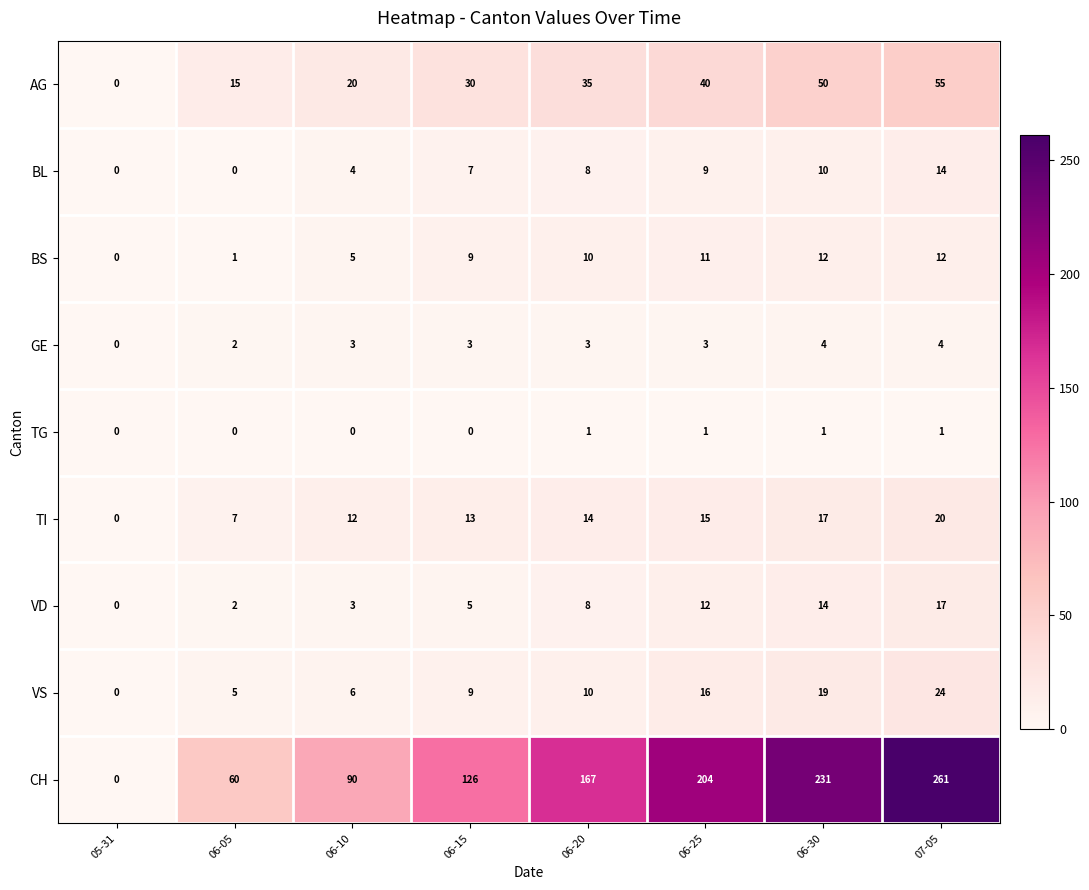

Rank the series at 07-05 from highest to lowest value.

CH, AG, VS, TI, VD, BL, BS, GE, TG